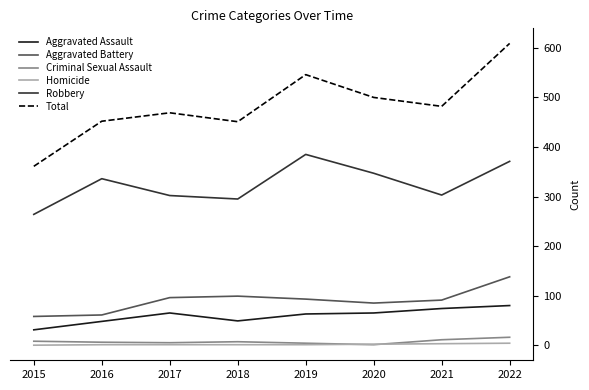

What is the difference between the maximum and minimum values in the Homicide series?

4